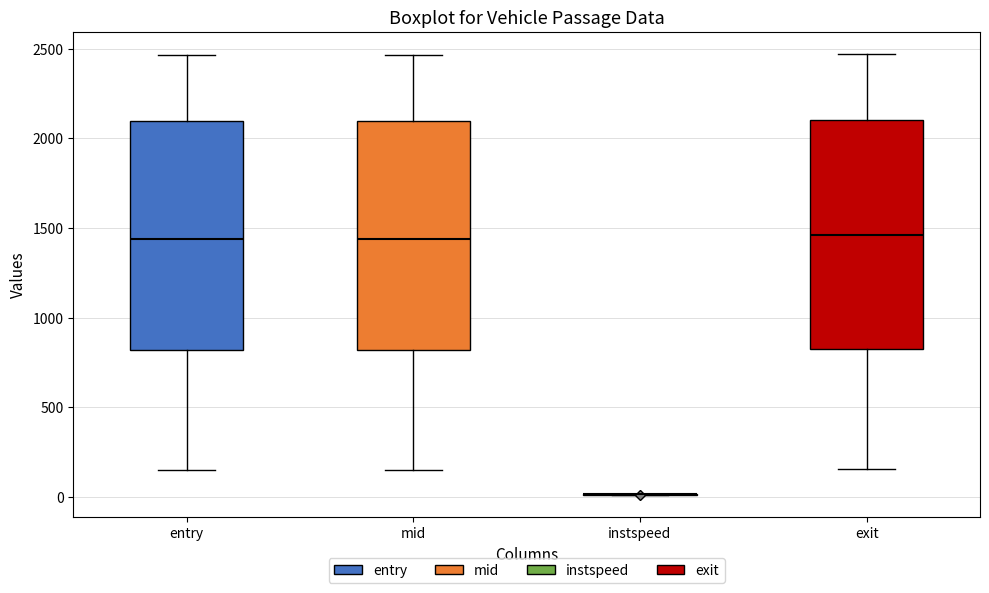

Where does the median line of the box for exit sit on the y-axis? The values are not printed on the chart, so give them approximately, as read against the axis.

1450